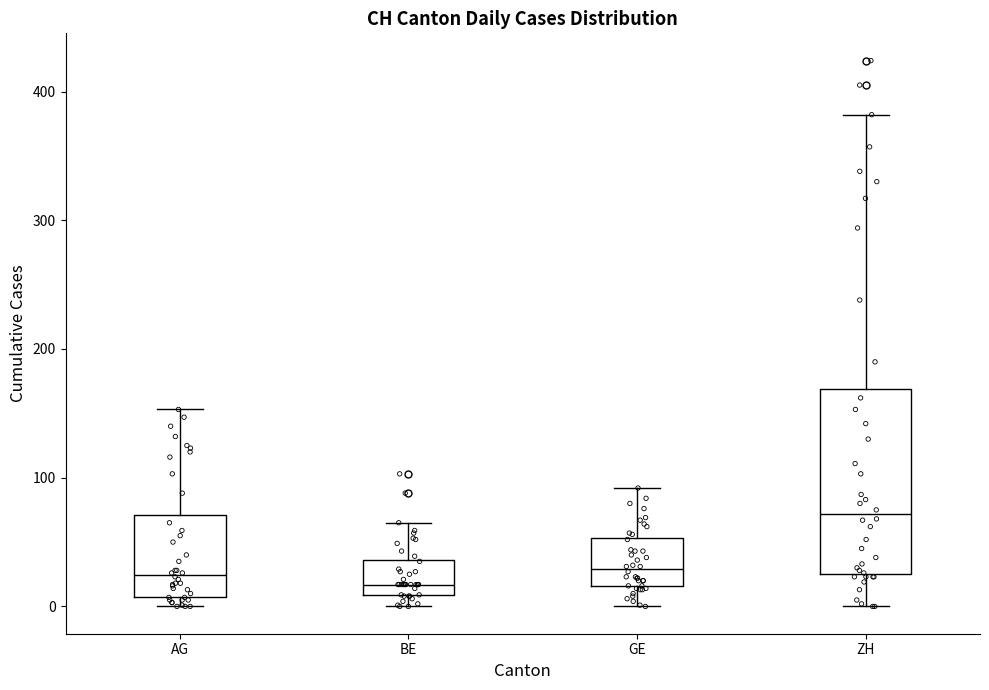

Comparing the boxes themselves (not the whiskers), which one is the tallest?

ZH